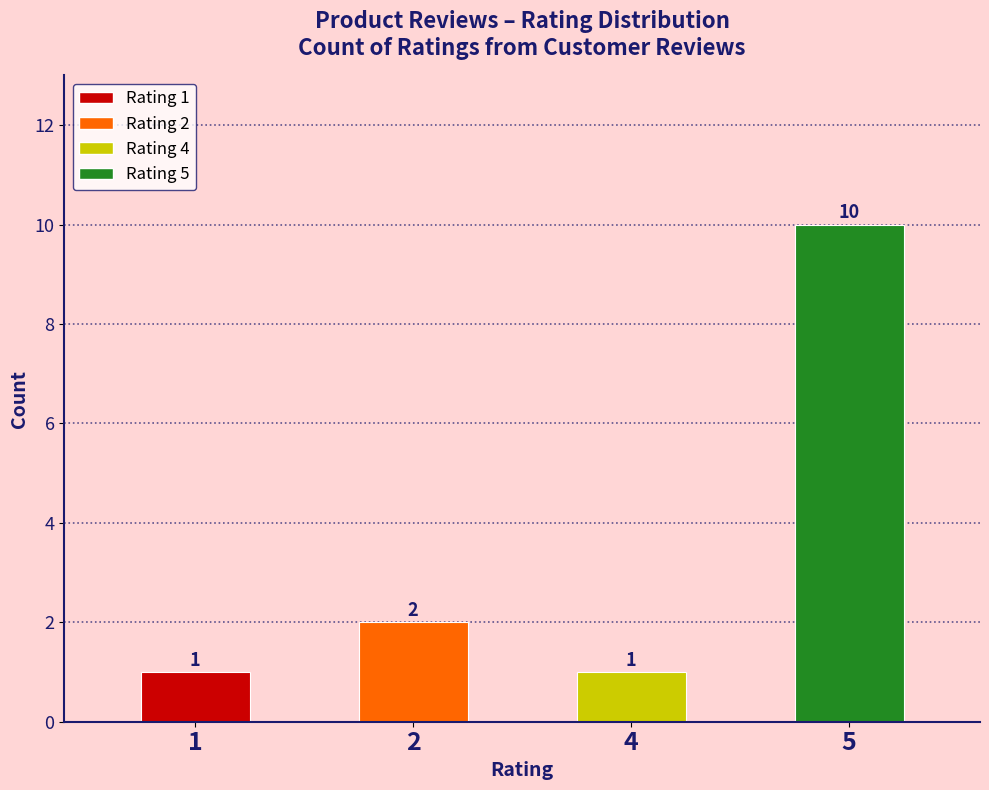

Between 5 and 2, which is larger?

5